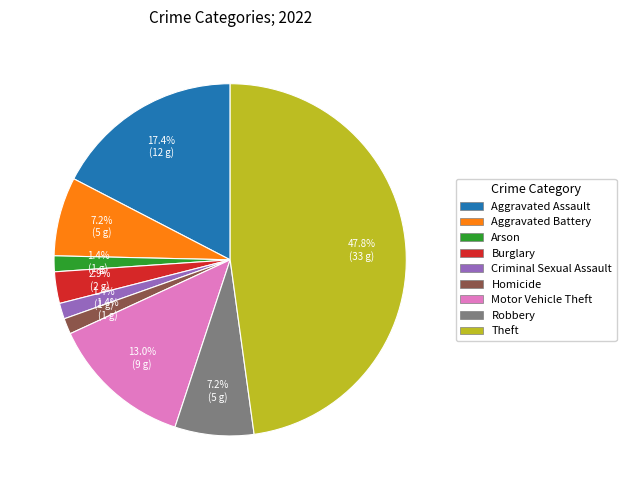

What is the largest slice in the pie chart?

Theft